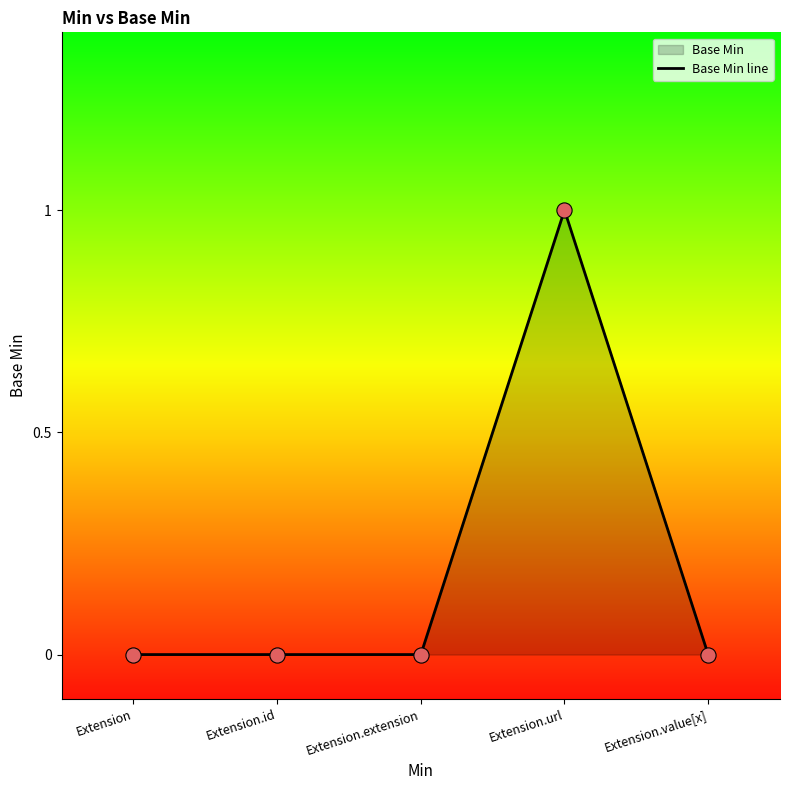

Between Extension.value[x] and Extension.id, which is larger?

Extension.value[x]